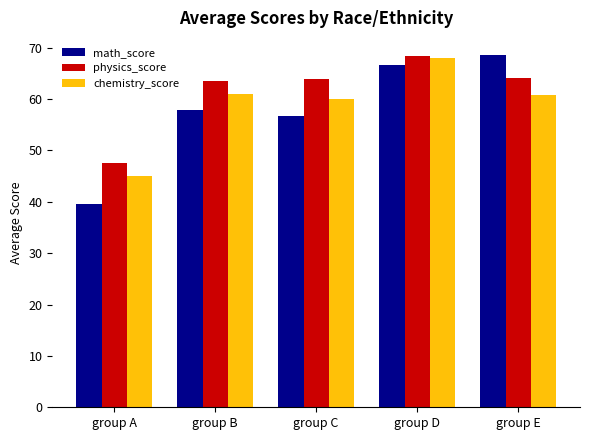

Count the number of categories in the chart.

5